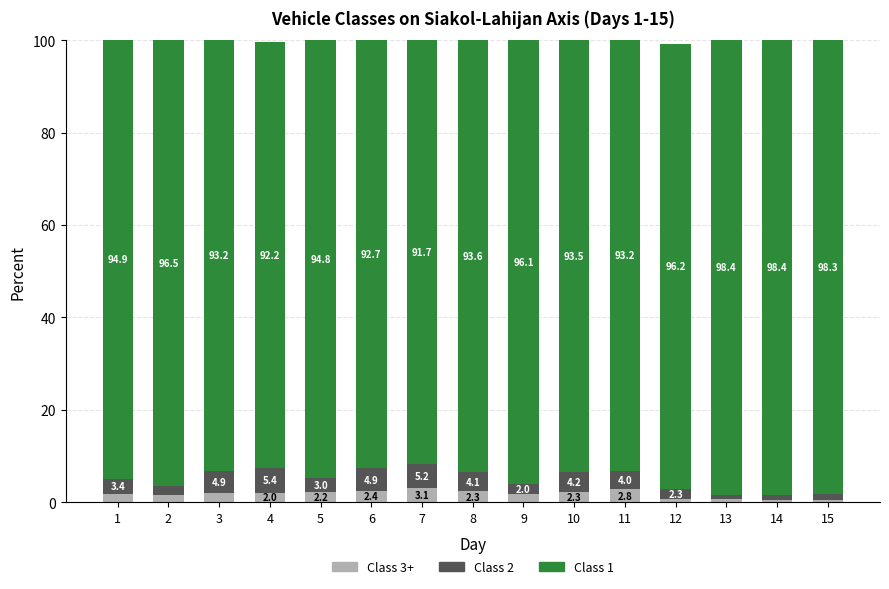

What is the total value across all series at 5?

100.0